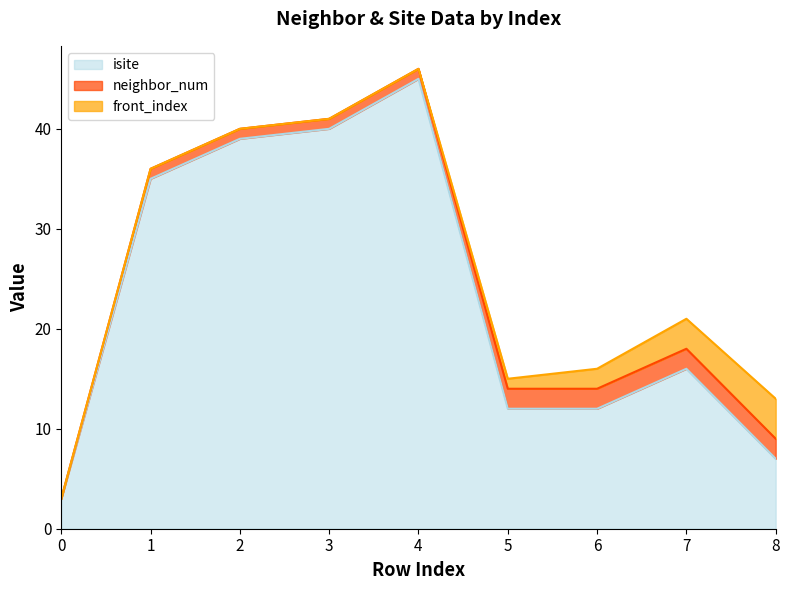

True or false: isite and neighbor_num cross at least once.

False